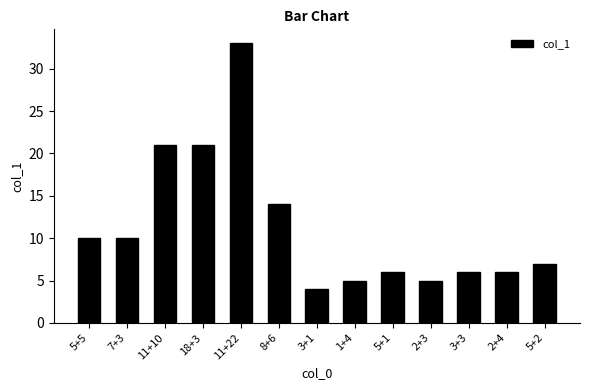

What is the difference between the values at 5+5 and 5+2?

3